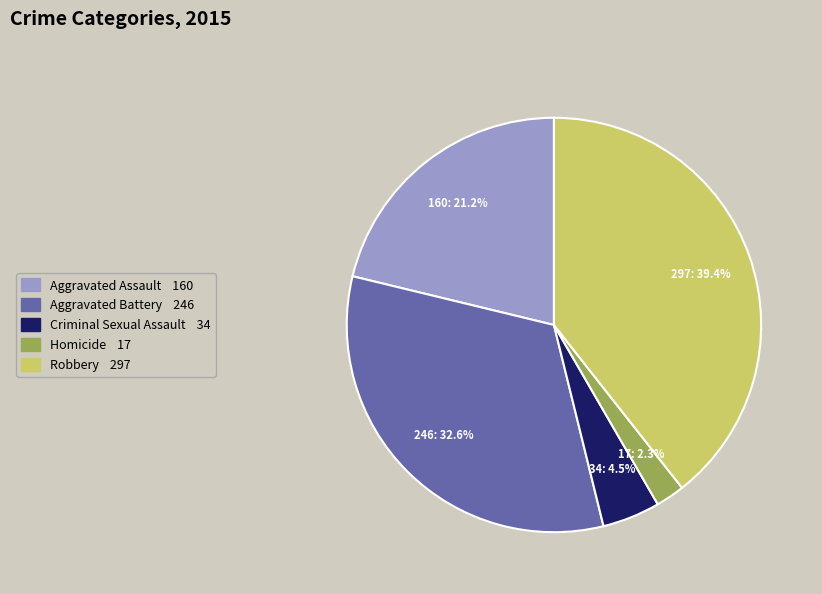

The Aggravated Battery slice represents 45% of the pie. True or false?

False